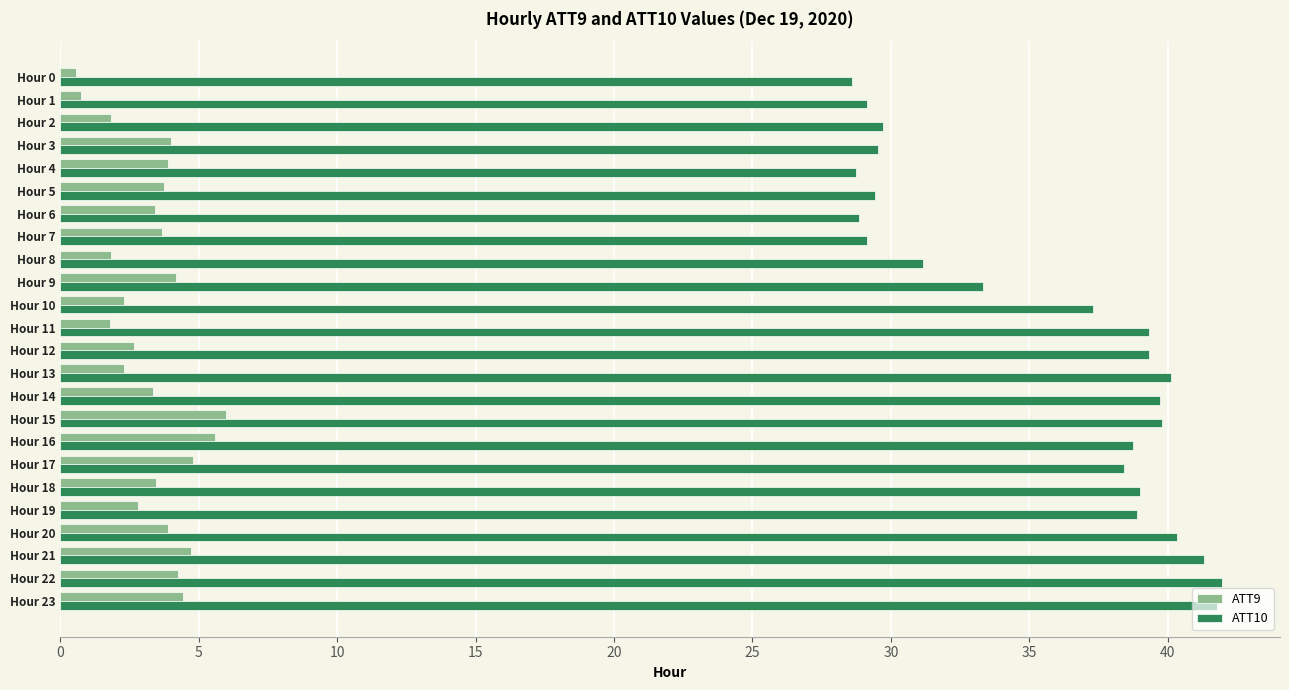

Which series has the widest spread of values?

ATT10